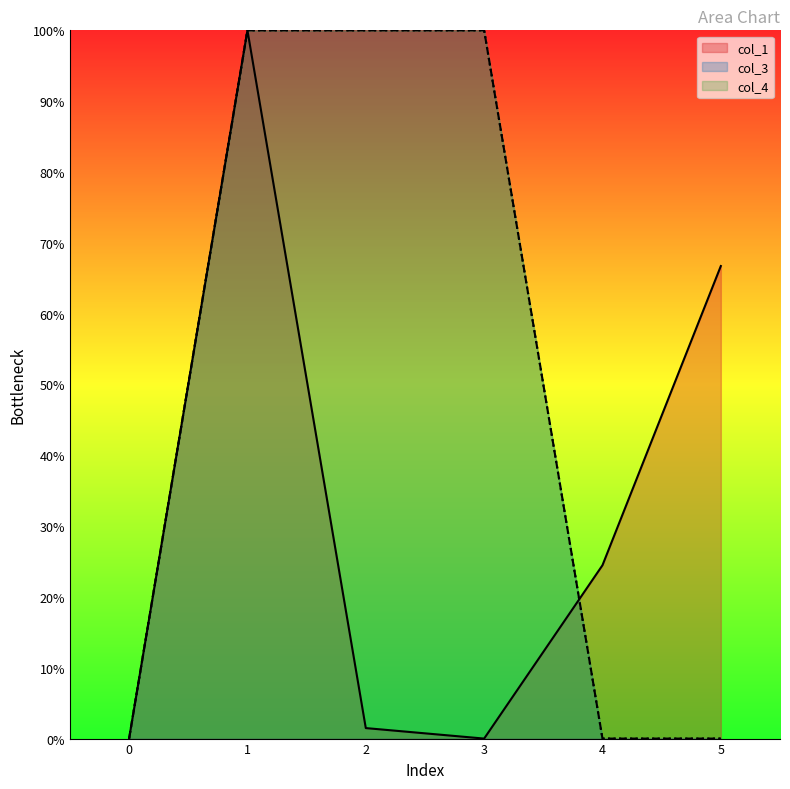

How many distinct data groups are displayed?

3